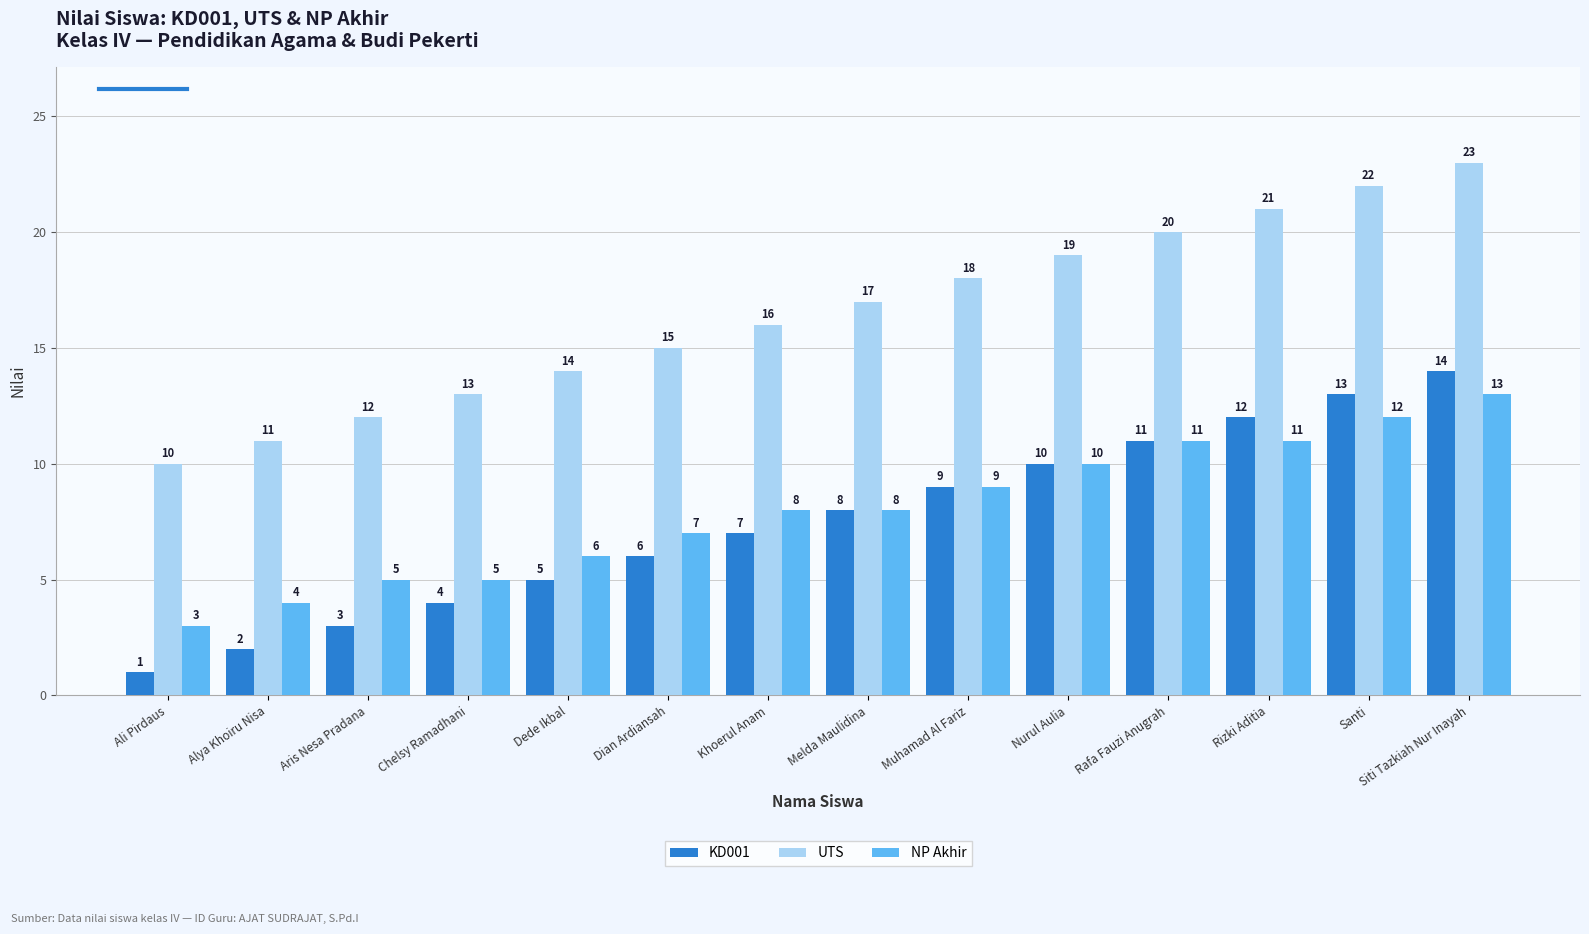

What are all the series names shown in the legend?

KD001, UTS, NP Akhir